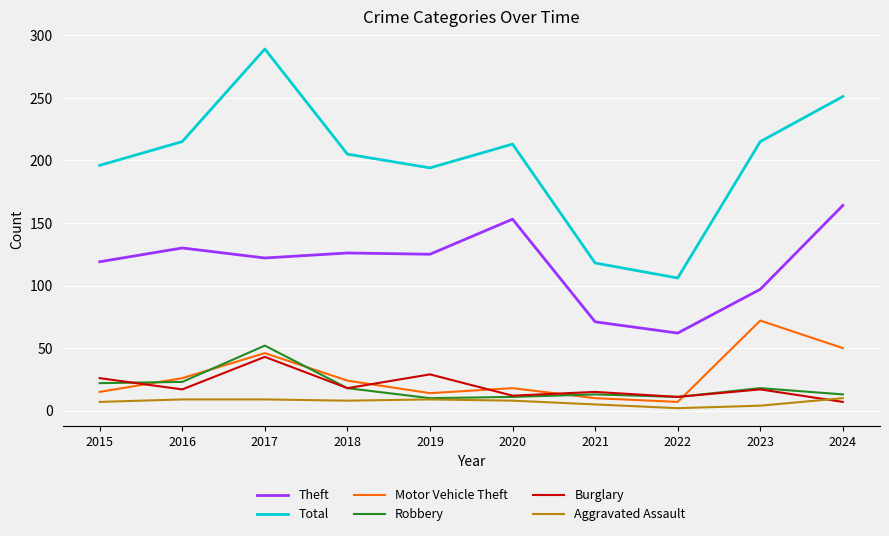

Which series has the largest total across all categories?

Total